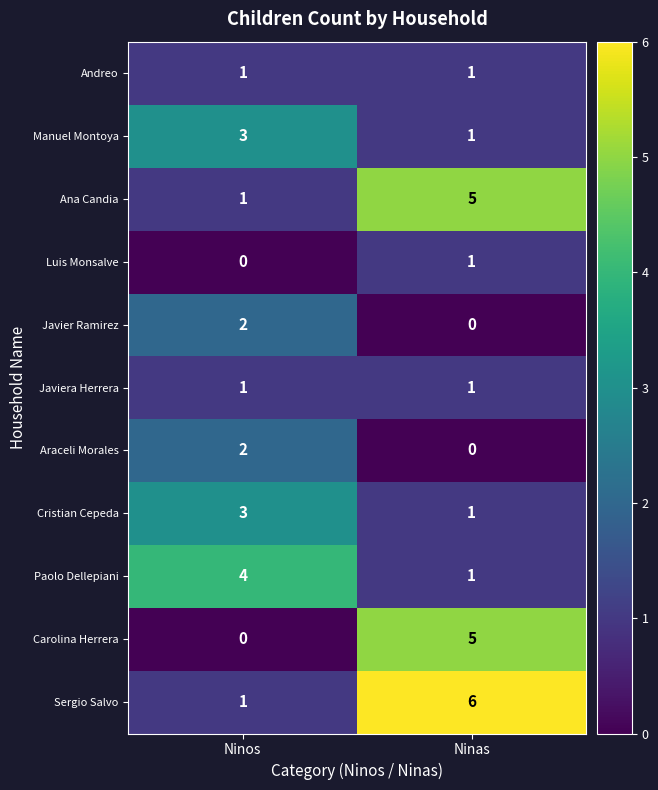

What is the sum of all Cristian Cepeda values?

4